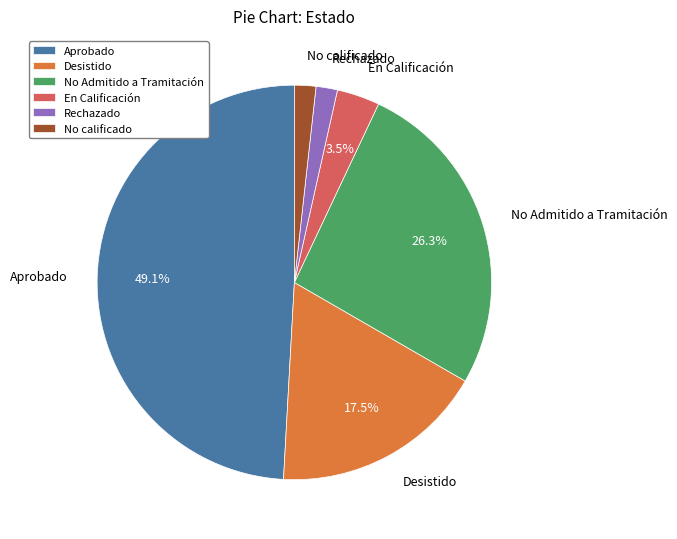

How many slices are in this pie chart?

6